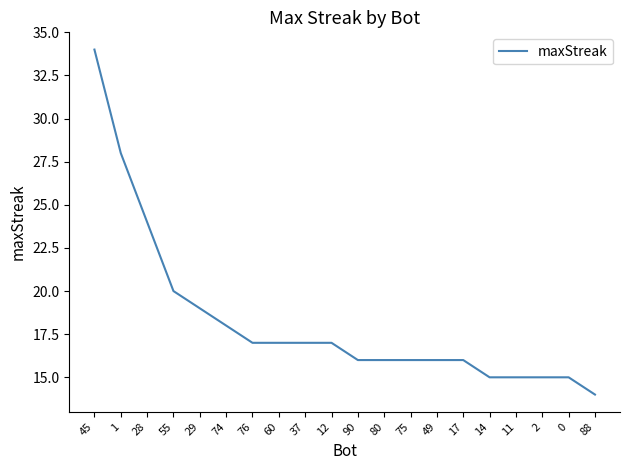

What is the approximate value at 75?

16